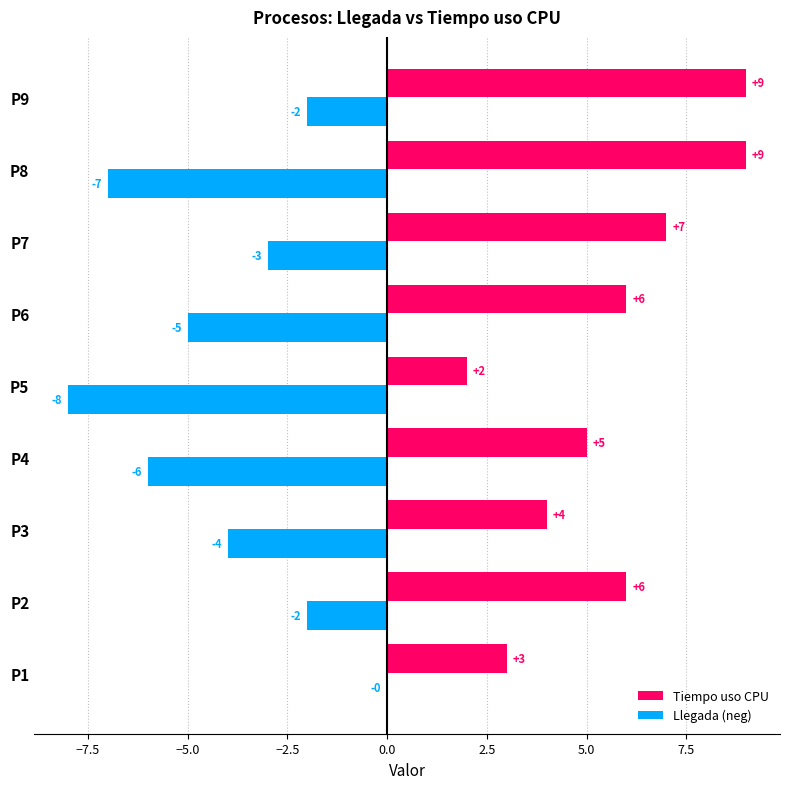

At which category is the sum across all series the highest?

P9